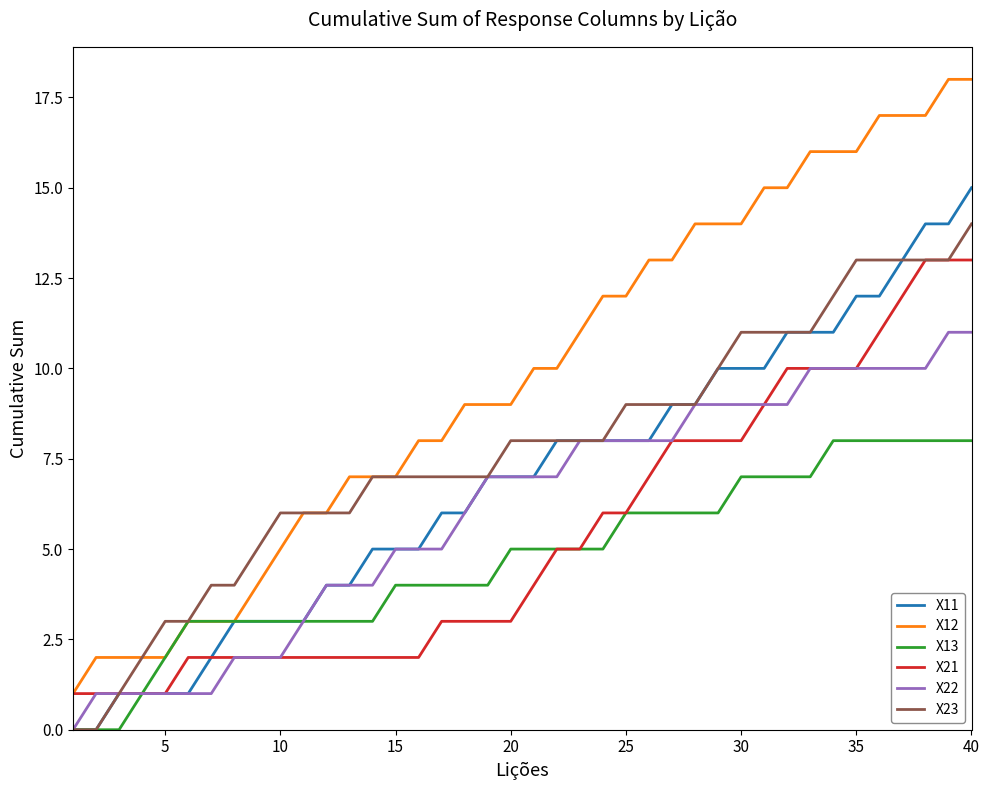

Which series has the largest total across all categories?

X12